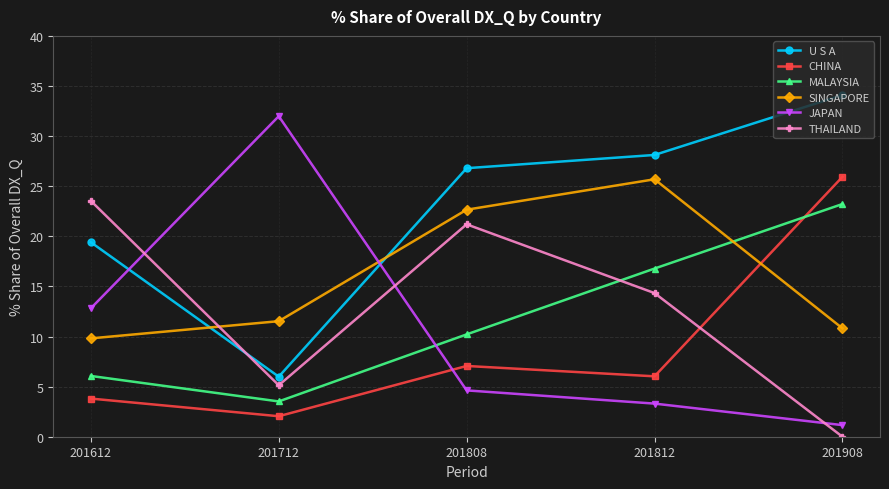

Reading left to right, what are all the values shown in this chart?

U S A: 19.4	6.0	26.8	28.1	34.1
CHINA: 3.8	2.0	7.1	6.0	25.9
MALAYSIA: 6.1	3.5	10.2	16.8	23.2
SINGAPORE: 9.8	11.5	22.7	25.7	10.8
JAPAN: 12.8	32.0	4.6	3.3	1.2
THAILAND: 23.5	5.1	21.2	14.3	0.0